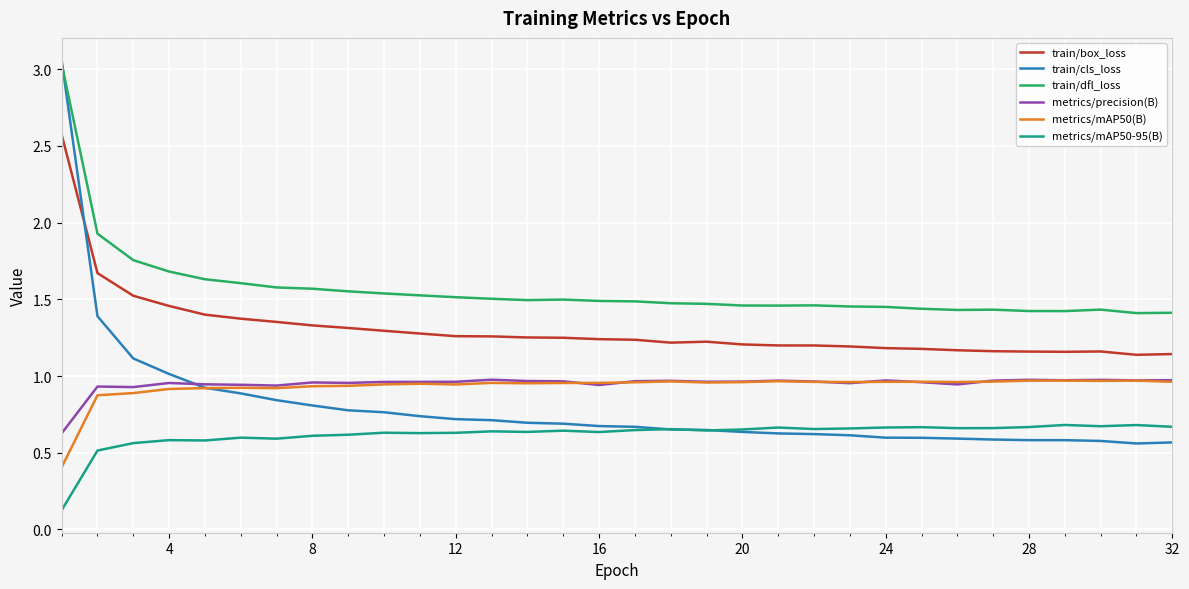

True or false: train/cls_loss and metrics/mAP50(B) intersect in this chart.

True